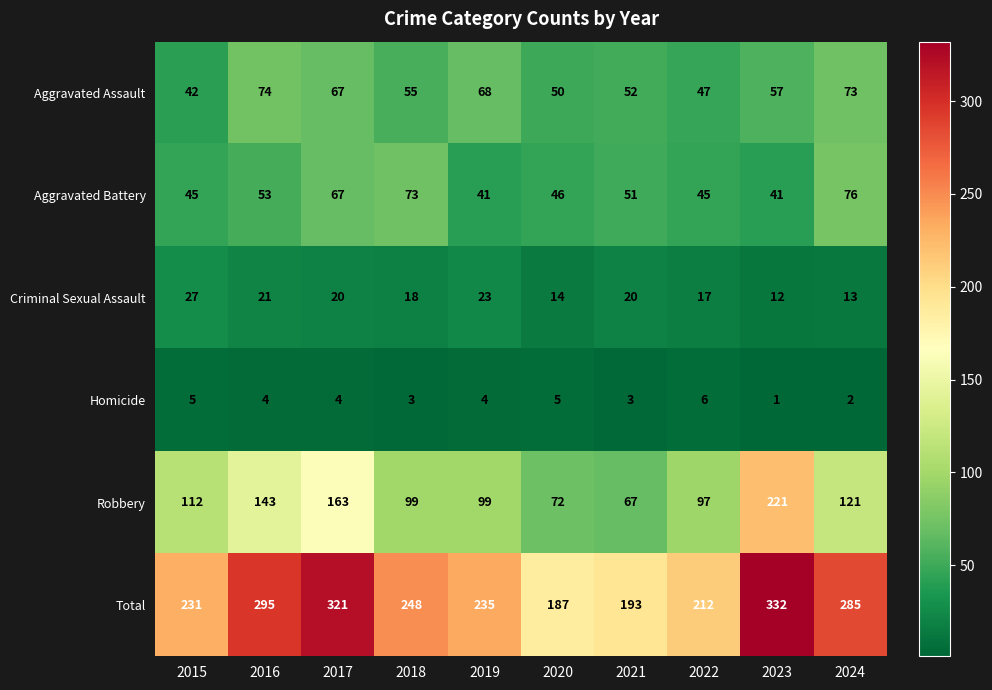

List the labels in order of Aggravated Assault value, smallest first.

2015, 2022, 2020, 2021, 2018, 2023, 2017, 2019, 2024, 2016